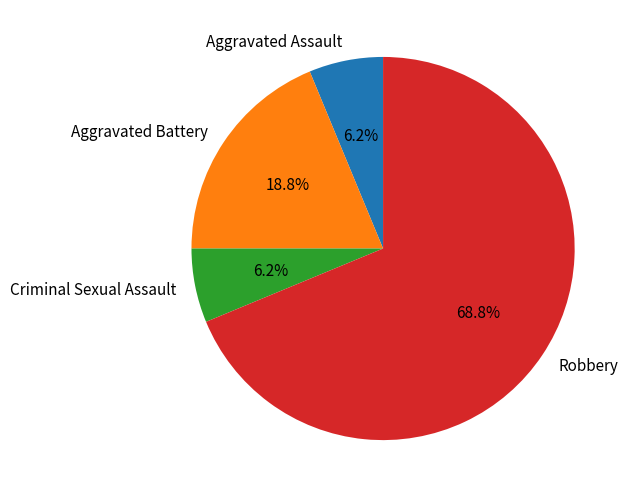

What is the ratio of the value at Criminal Sexual Assault to the value at Aggravated Battery?

0.3